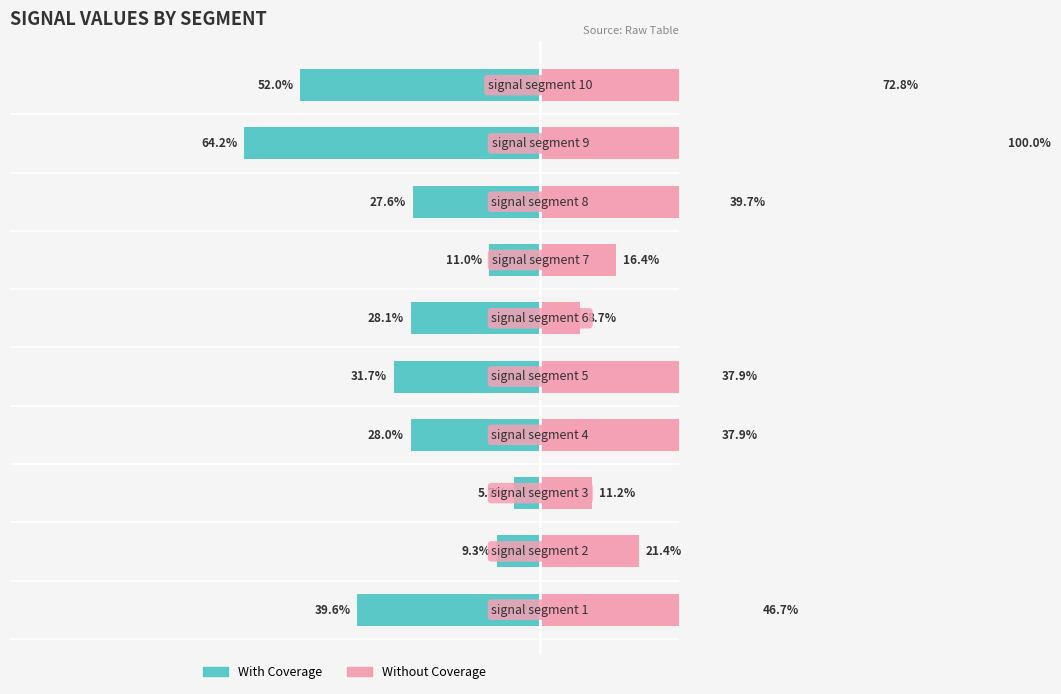

Which series has the largest total across all categories?

Without Coverage